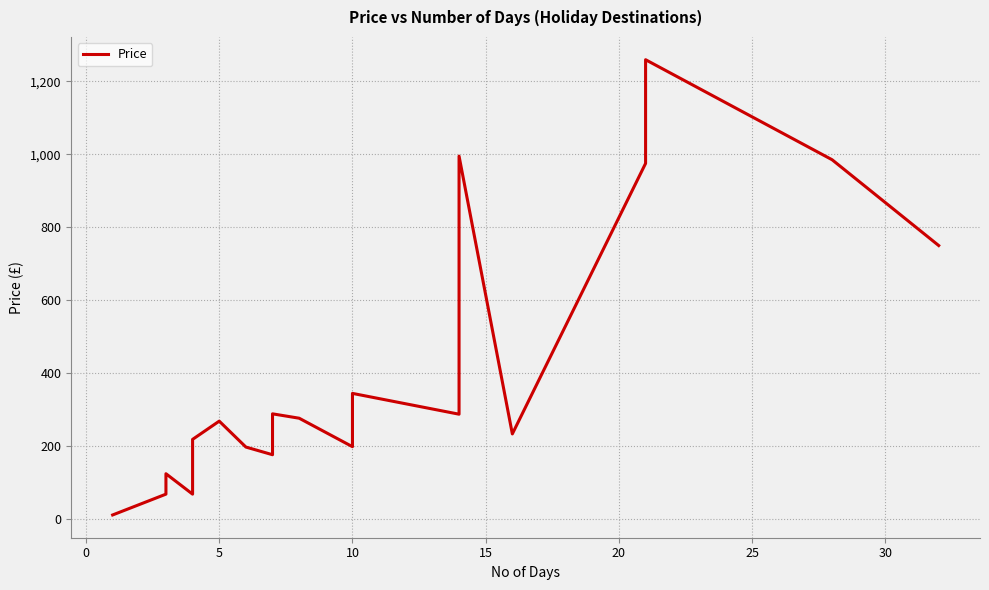

Reading right to left, list all the values displayed in this chart.

750	985	1259	975	234	995	885	399	301	299	288	345	199	277	289	289	287	256	199	177	198	269	219	219	69	125	69	12